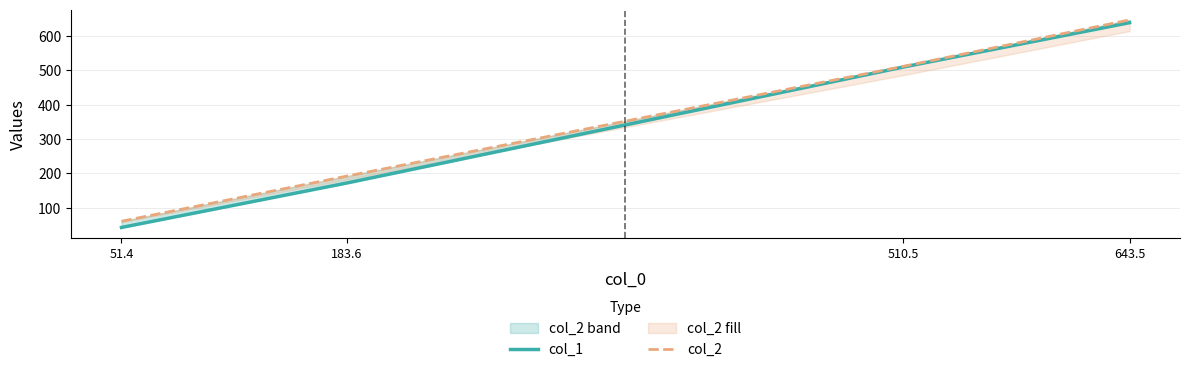

How many lines are shown in the chart?

2